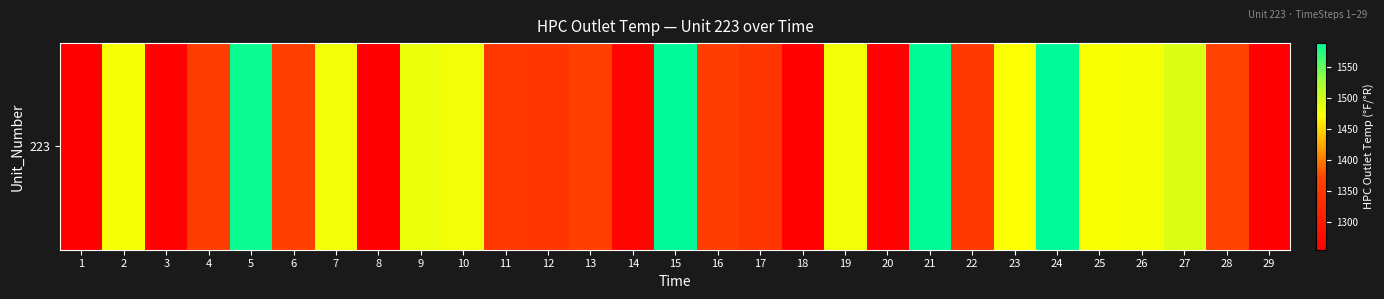

At which category does the chart reach its peak across all series?

15